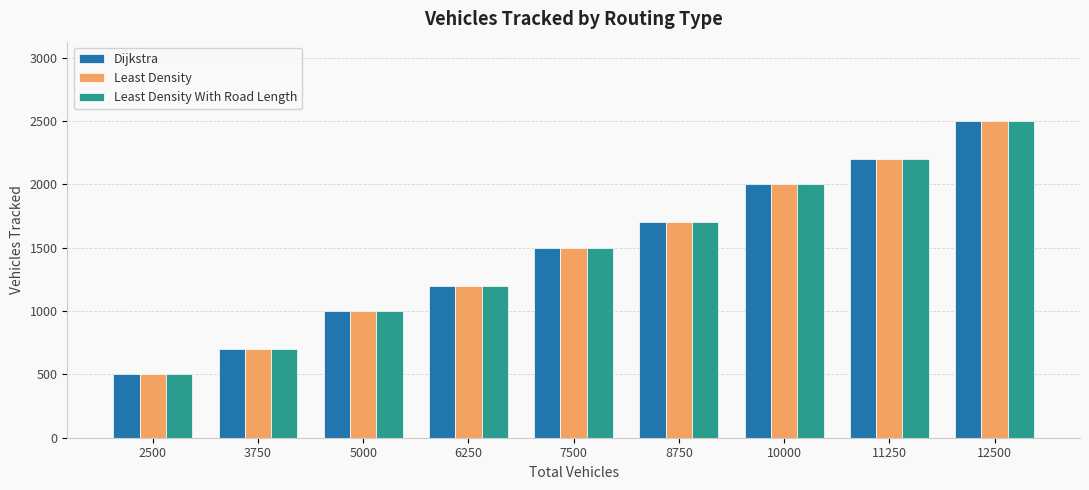

Reading left to right, extract all data points from this chart.

Dijkstra: 2500=500	3750=700	5000=1000	6250=1200	7500=1500	8750=1700	10000=2000	11250=2200	12500=2500
Least Density: 2500=500	3750=700	5000=1000	6250=1200	7500=1500	8750=1700	10000=2000	11250=2200	12500=2500
Least Density With Road Length: 2500=500	3750=700	5000=1000	6250=1200	7500=1500	8750=1700	10000=2000	11250=2200	12500=2500